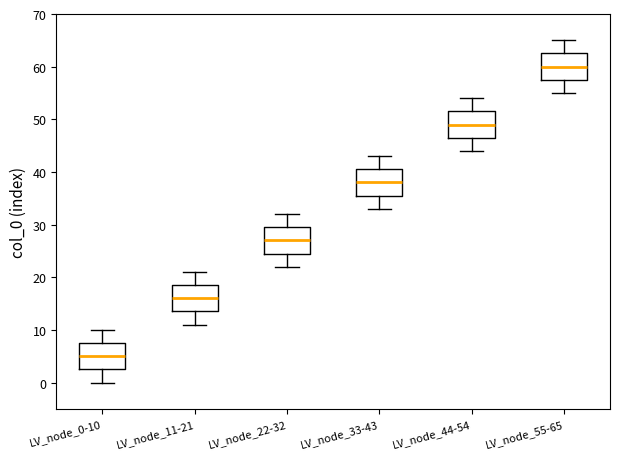

Reading left to right, transcribe this box plot: for each box, give where its median line is, the range the box spans, and where its two whiskers end, as read against the y-axis. The values are not printed on the chart, so give them approximately, as read against the axis.

LV_node_0-10: median 5, box 3 to 8, whiskers 0 to 10
LV_node_11-21: median 16, box 14 to 19, whiskers 11 to 21
LV_node_22-32: median 27, box 25 to 30, whiskers 22 to 32
LV_node_33-43: median 38, box 36 to 41, whiskers 33 to 43
LV_node_44-54: median 49, box 47 to 52, whiskers 44 to 54
LV_node_55-65: median 60, box 58 to 63, whiskers 55 to 65